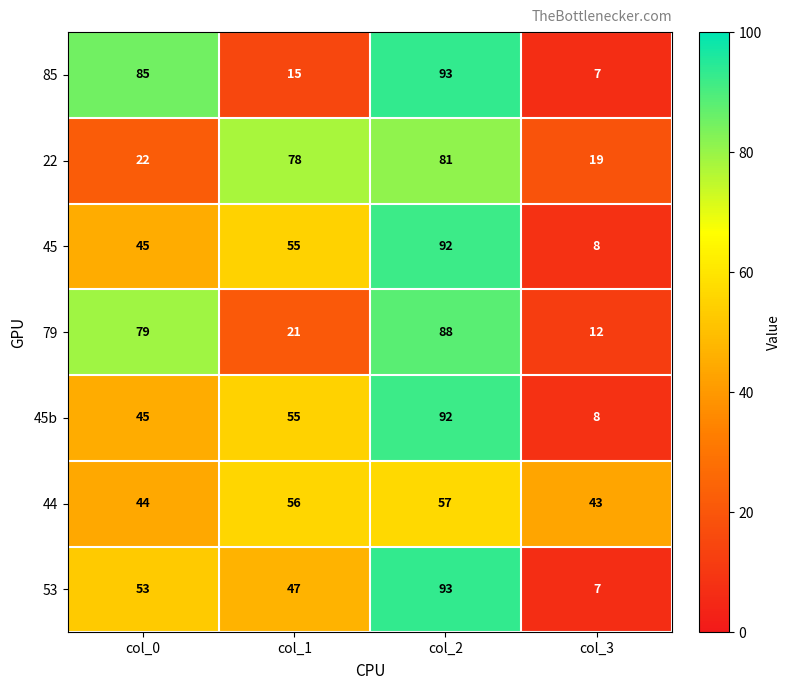

What is the difference between the second highest and second lowest values in the 45 series?

10